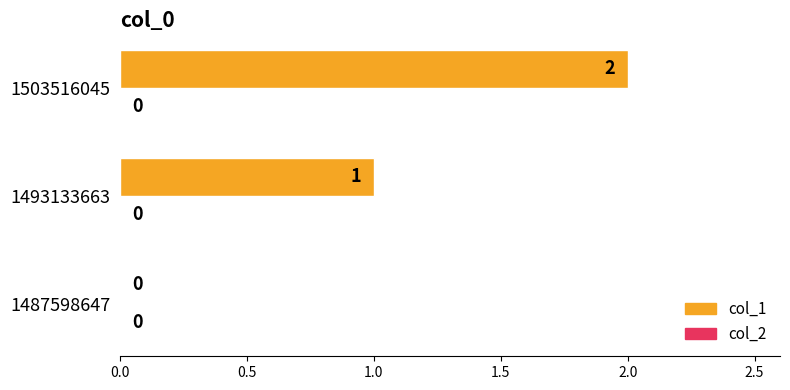

Between 1503516045 and 1493133663, which is larger?

1503516045